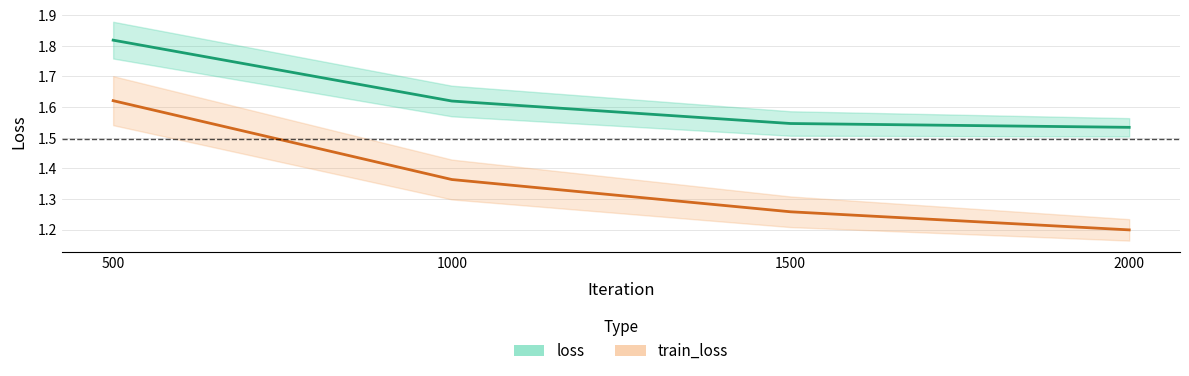

The value of loss at 500 is 2.6. True or false?

False